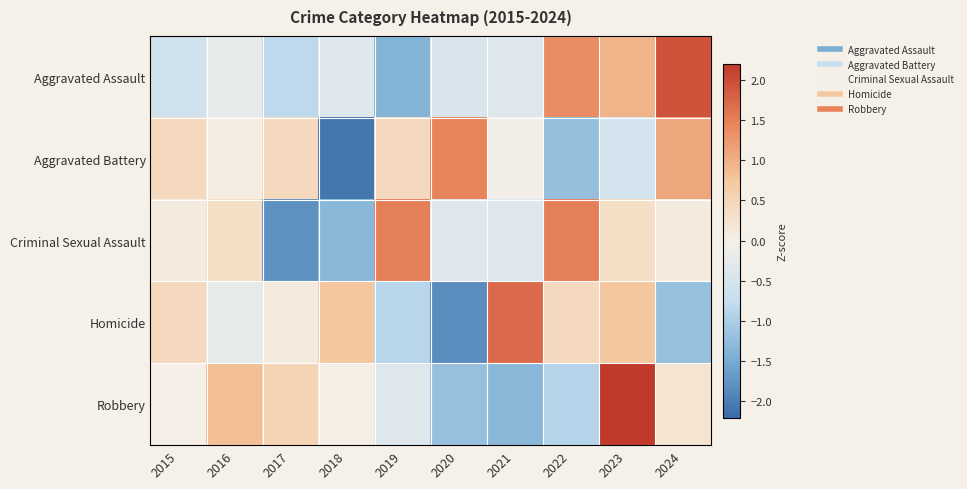

What is the greatest value displayed?

2.2